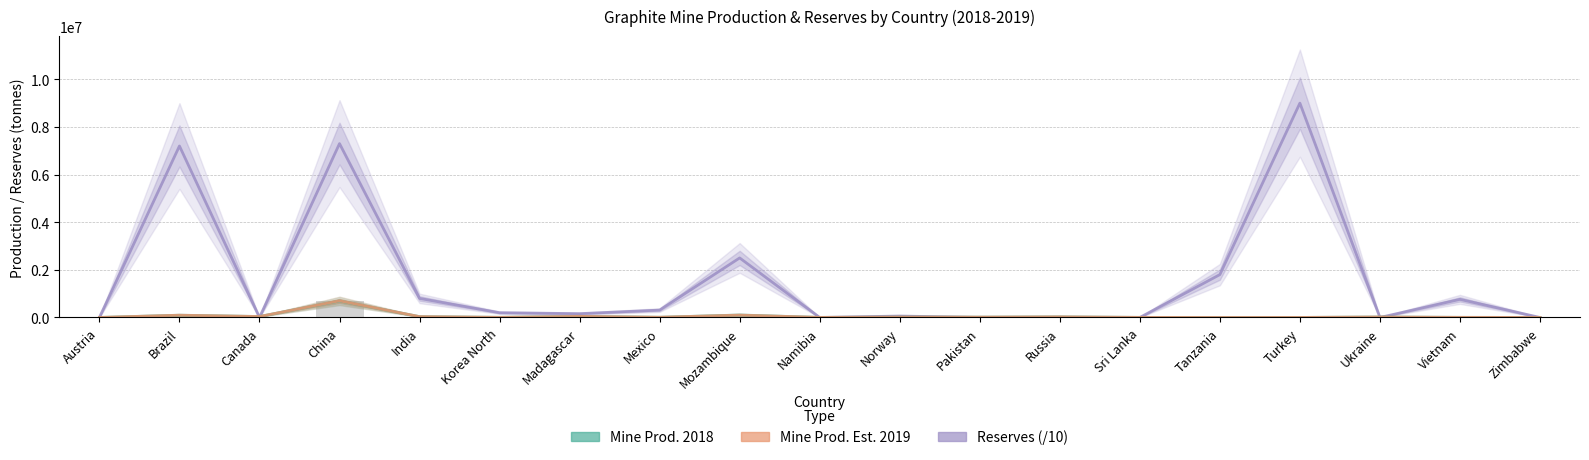

At which label does Mine Prod. 2018 reach its peak?

China